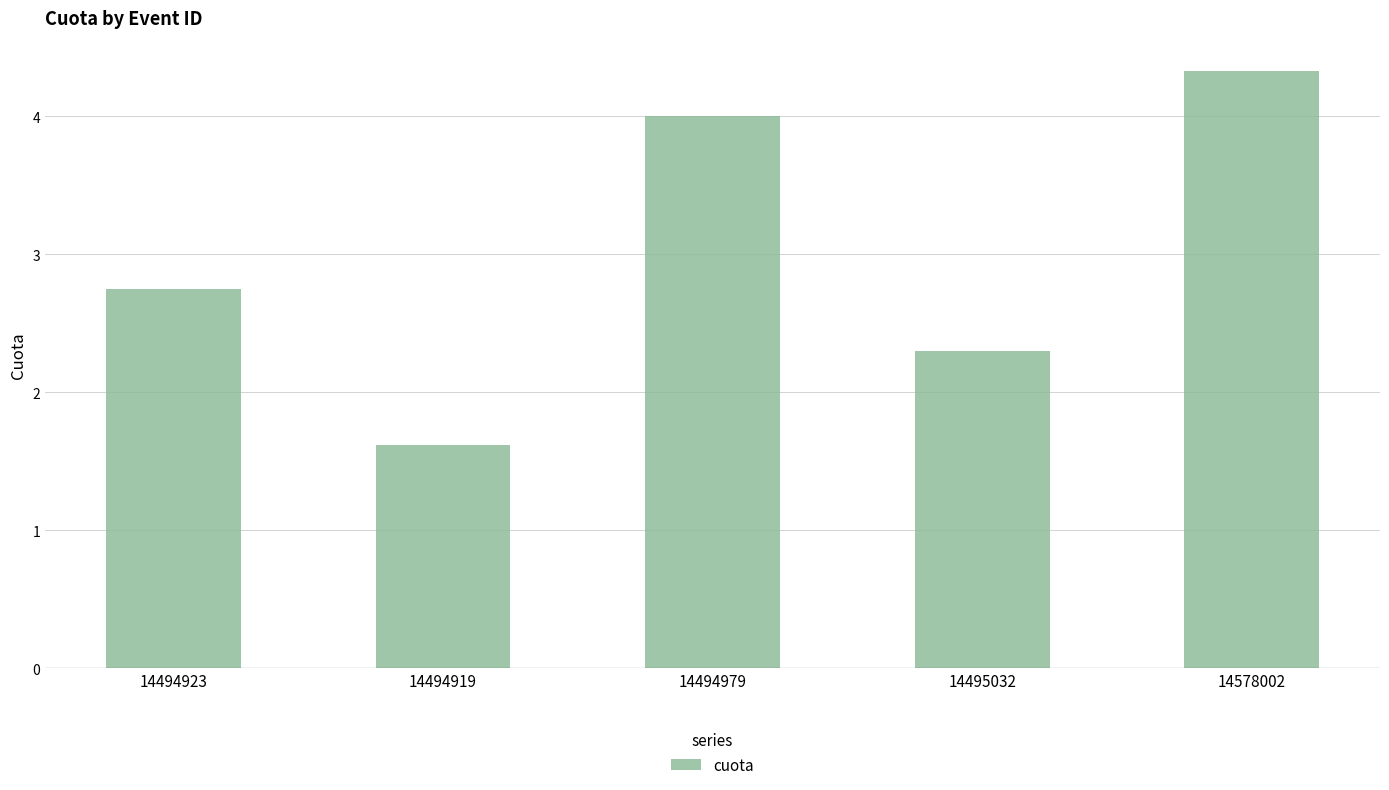

Rank the categories by value from highest to lowest.

14578002, 14494979, 14494923, 14495032, 14494919